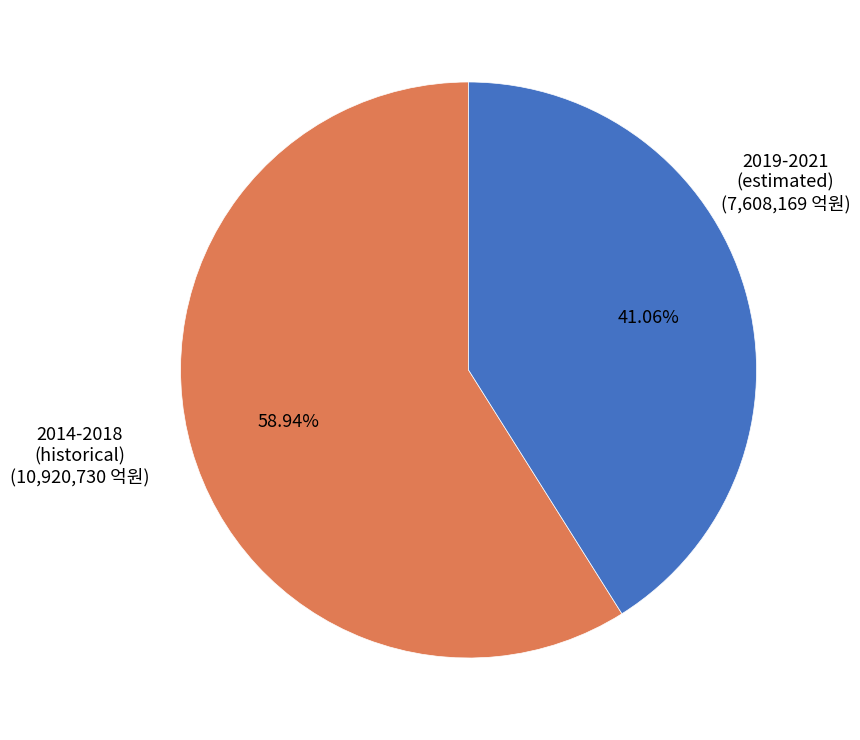

Rank the categories by value from highest to lowest.

2014-2018 (historical), 2019-2021 (estimated)